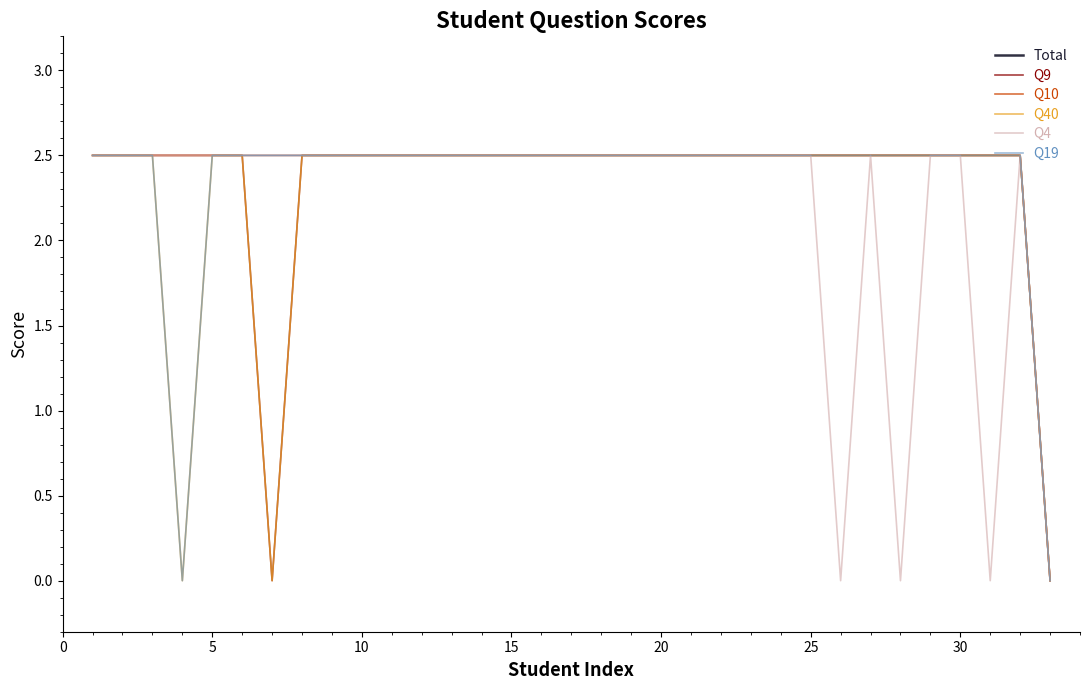

What is the highest value of the Q10 series?

2.5